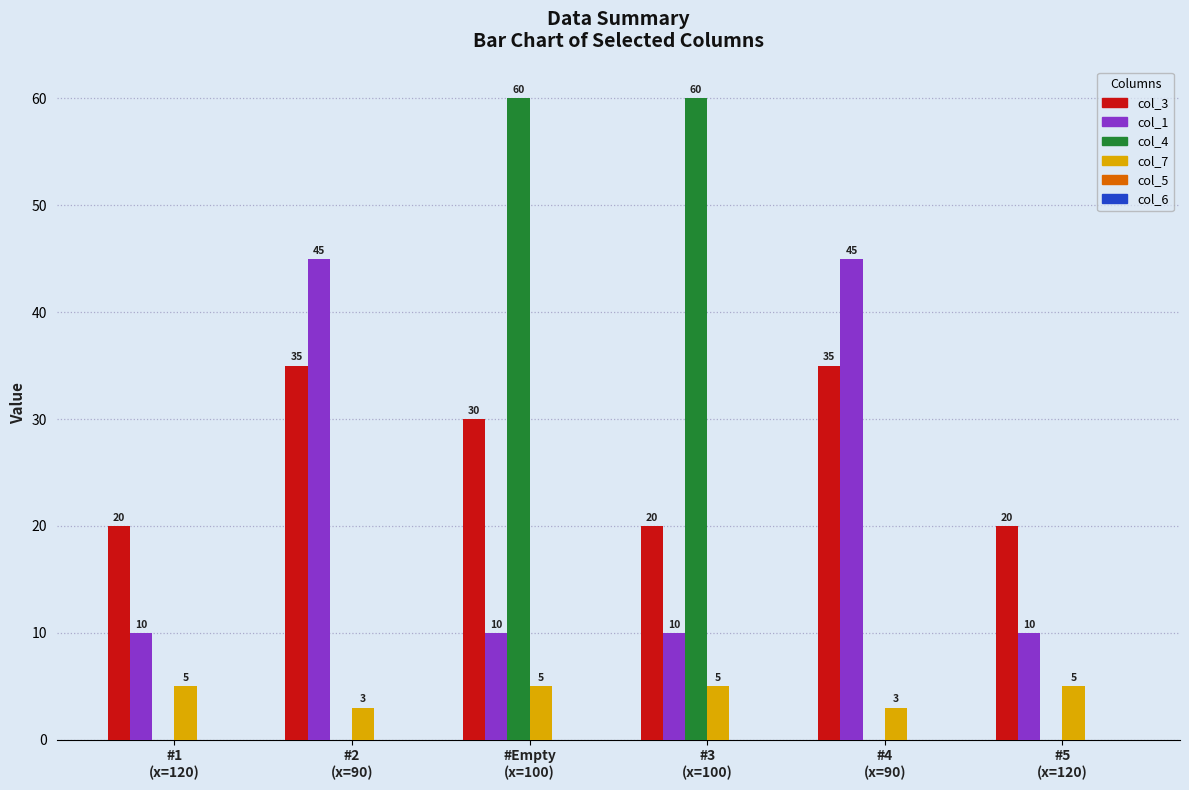

What is the maximum value for col_1?

45